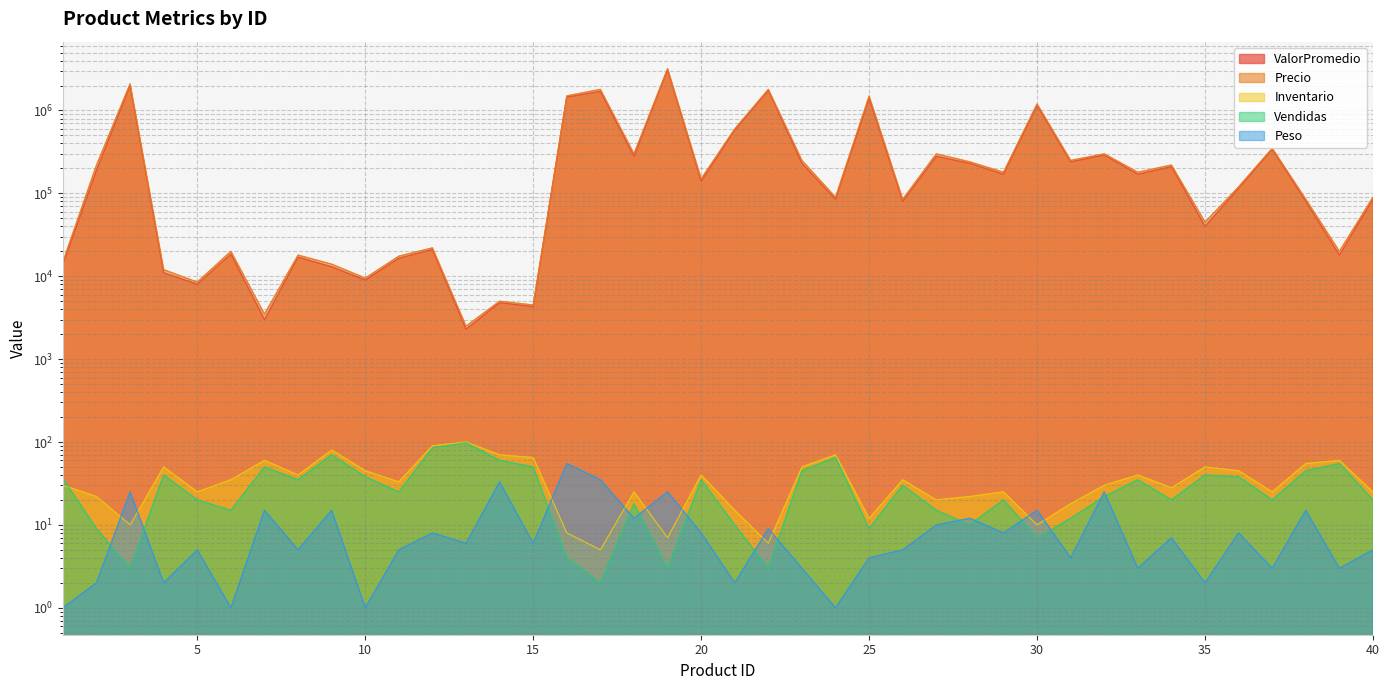

True or false: Peso has more than 0 interior local peaks.

True